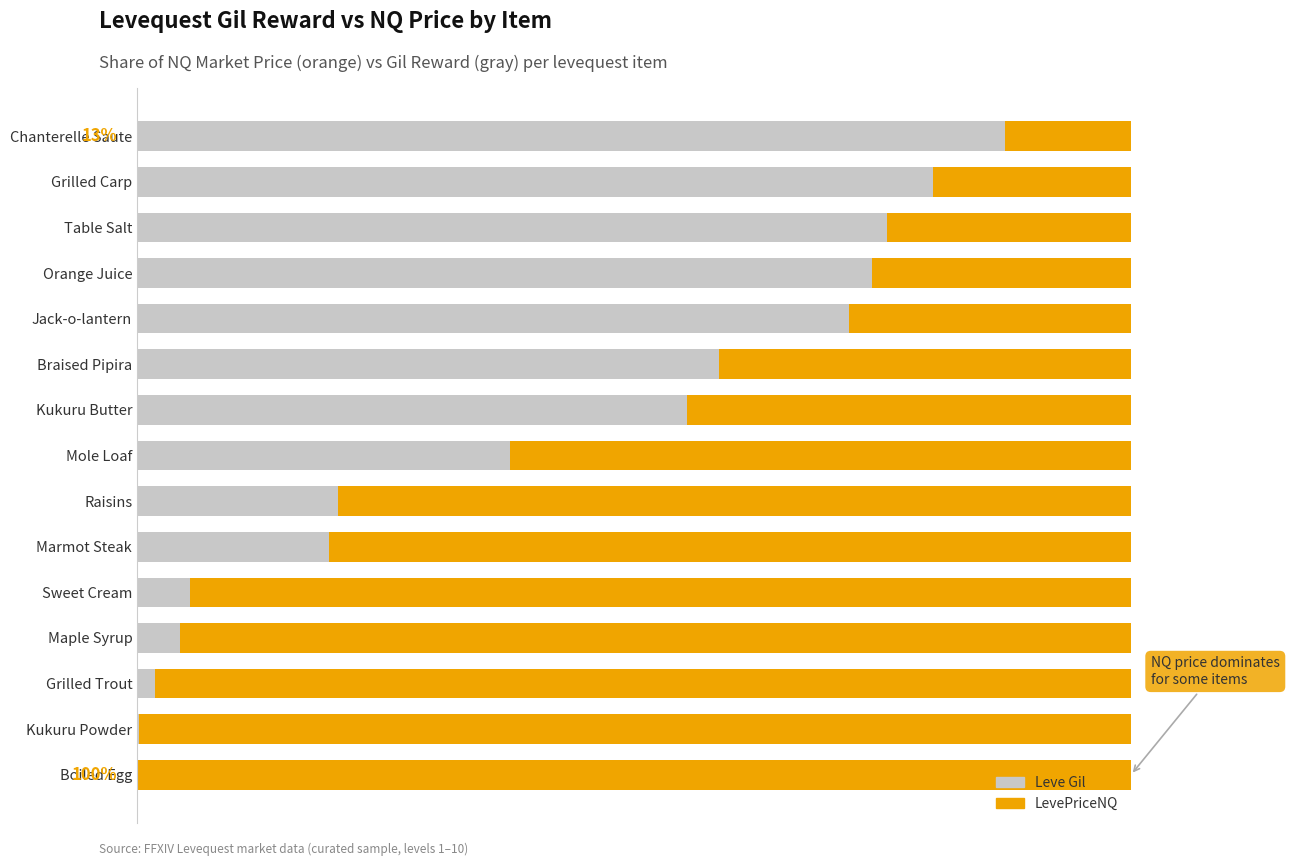

What are all the series names shown in the legend?

Leve Gil, LevePriceNQ